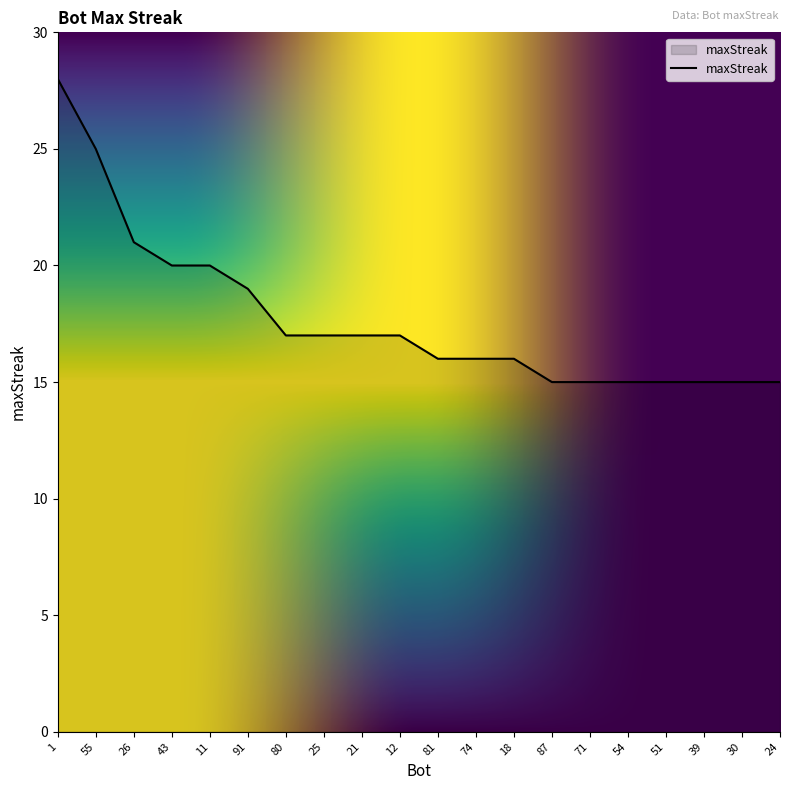

What is the average value?

18